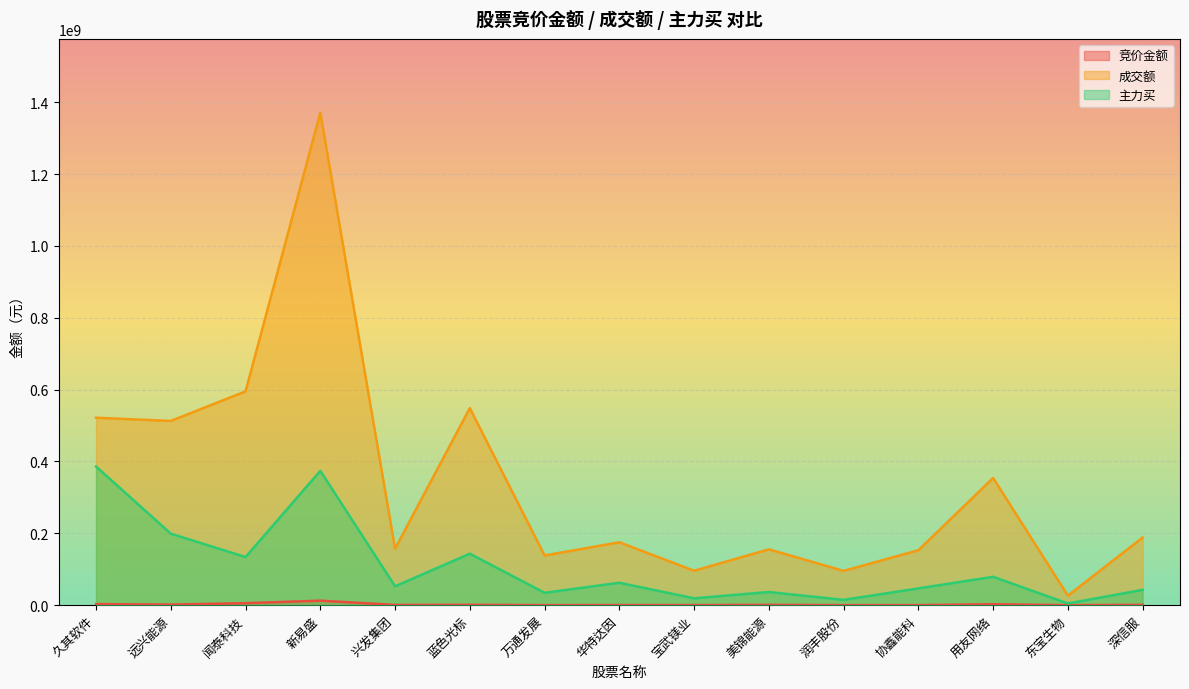

True or false: 主力买 has a value of 52519631 at 兴发集团.

True